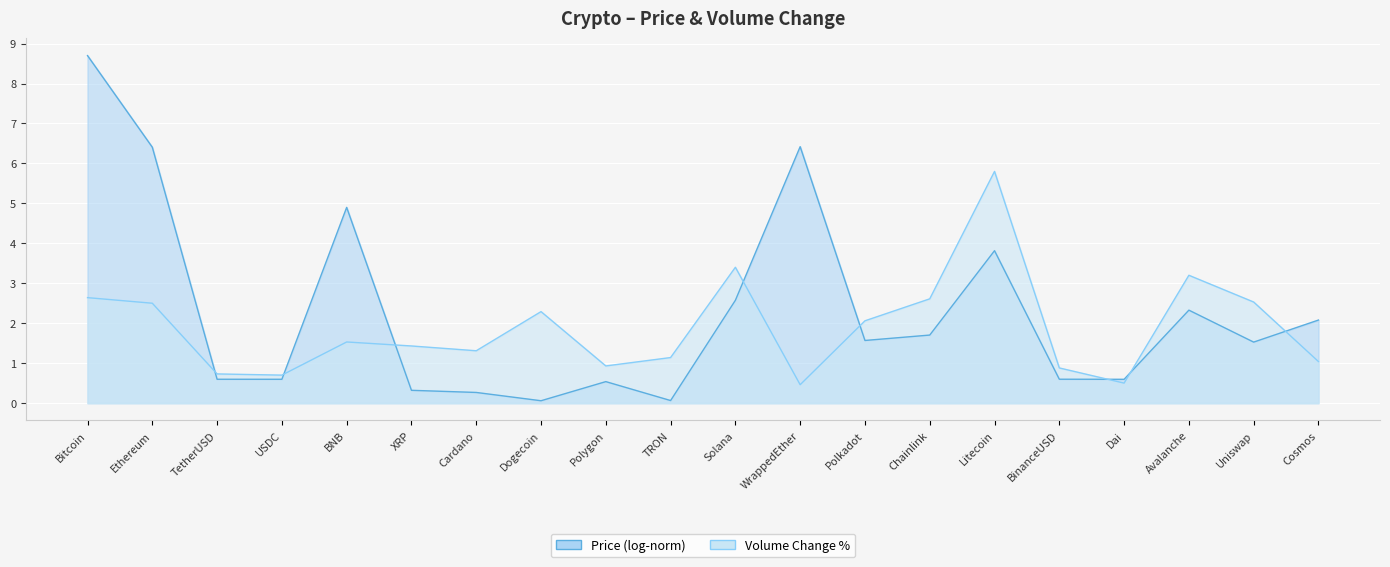

How many data points are above 1?

14